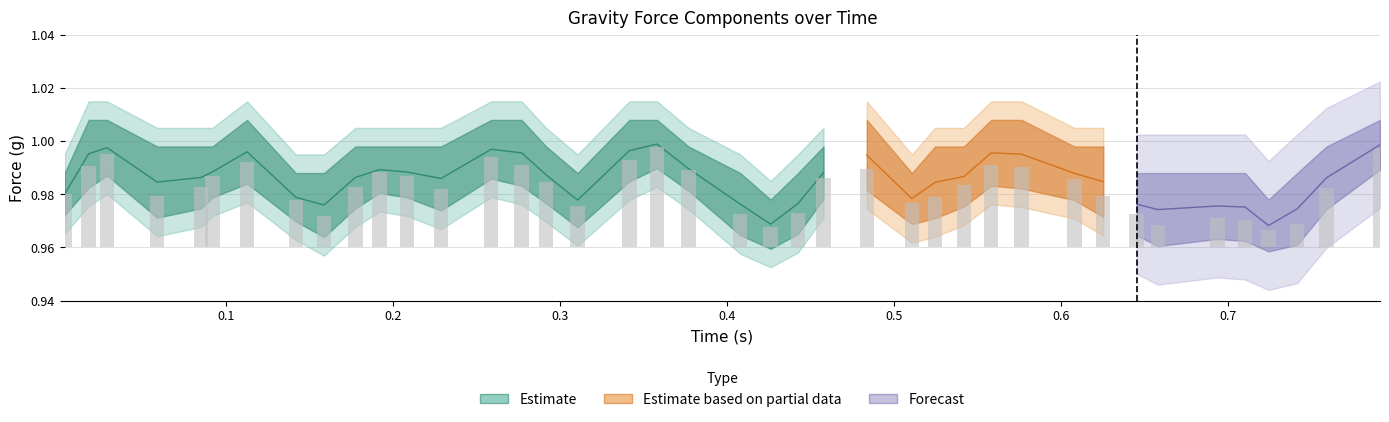

What is the label of the 24th bar from the left?

23